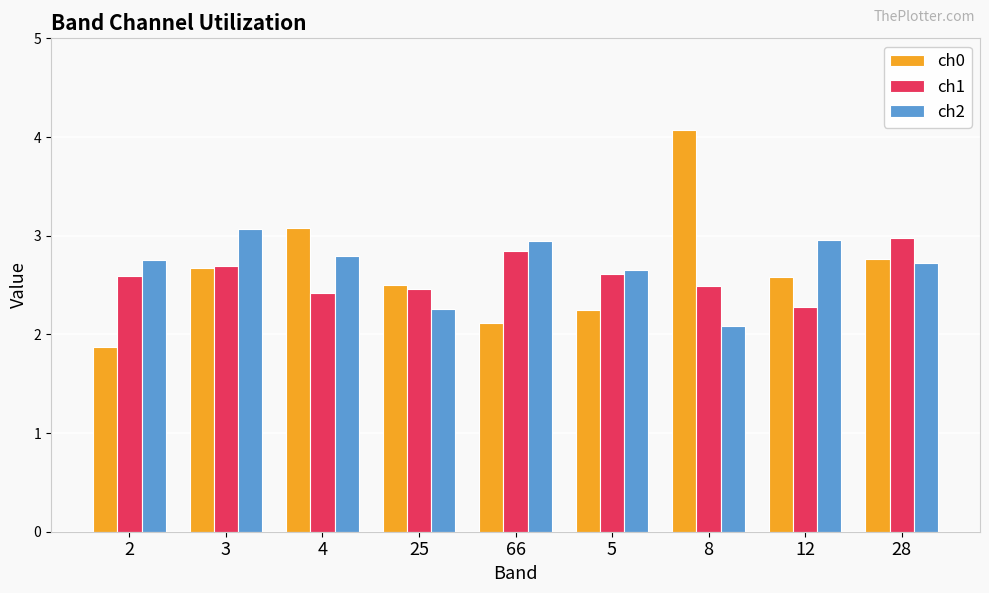

What are all the series names shown in the legend?

ch0, ch1, ch2